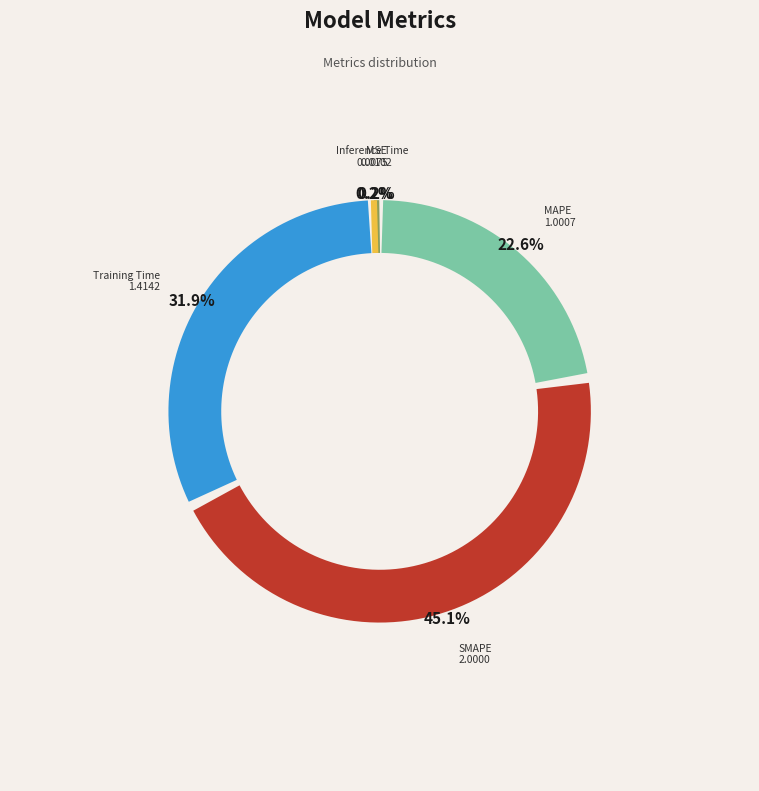

How many slices are in this pie chart?

5